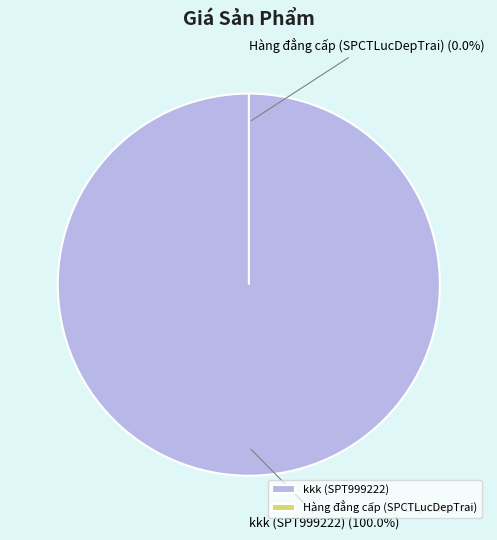

Combined, do 1 and 2 account for over 50%?

Yes